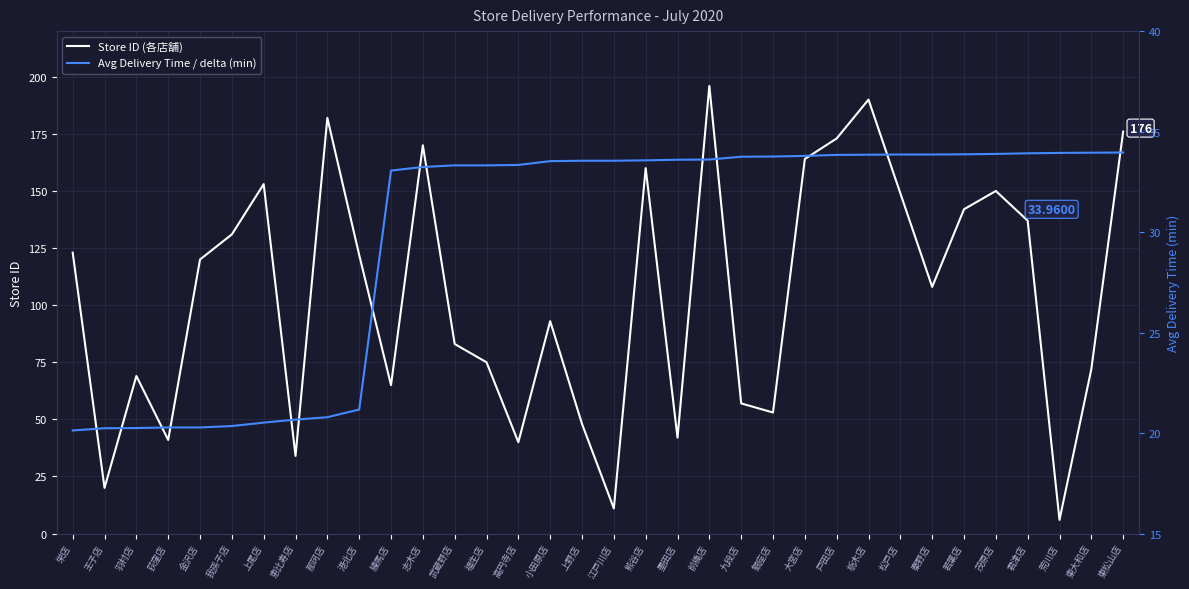

In Store ID (各店舗), how many points are higher than both neighbors (excluding endpoints)?

9